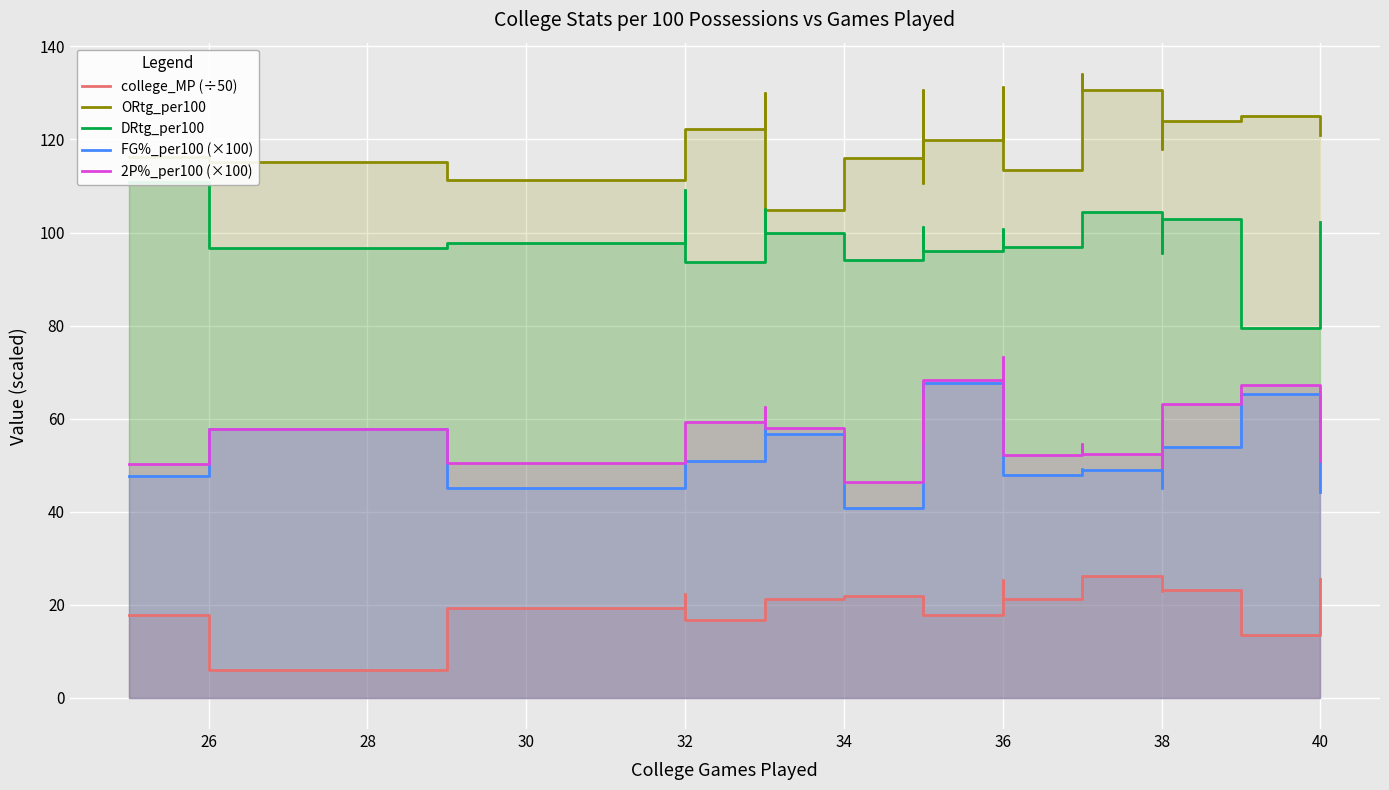

Which series has the widest spread of values?

DRtg_per100